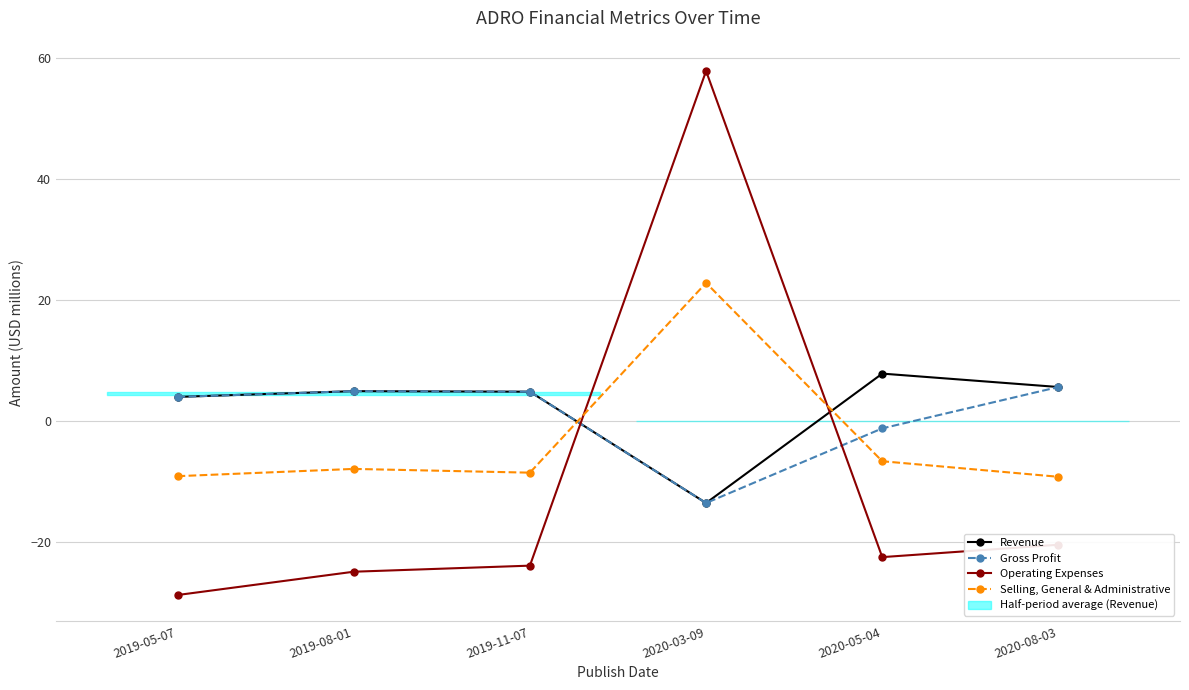

What is the value of the Operating Expenses point at the 4th from the left?

57.9